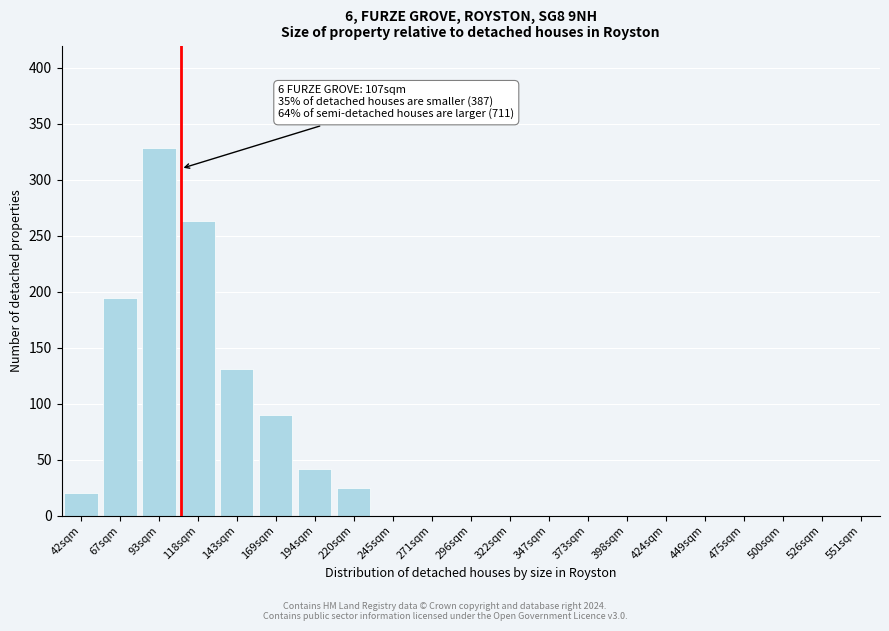

Reading left to right, transcribe all the data shown in this chart.

42sqm=20	67sqm=194	93sqm=328	118sqm=263	143sqm=131	169sqm=90	194sqm=42	220sqm=25	245sqm=0	271sqm=0	296sqm=0	322sqm=0	347sqm=0	373sqm=0	398sqm=0	424sqm=0	449sqm=0	475sqm=0	500sqm=0	526sqm=0	551sqm=0